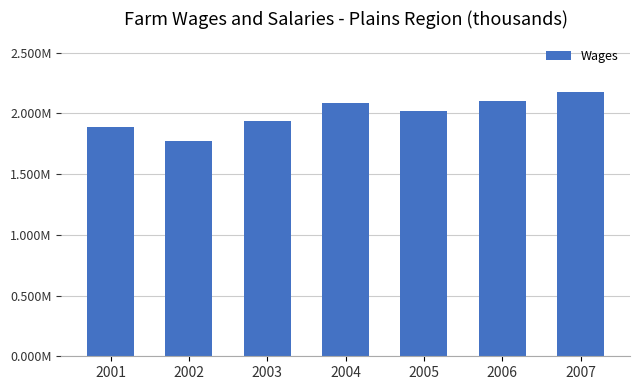

The value at 2005 is 2015550. True or false?

True